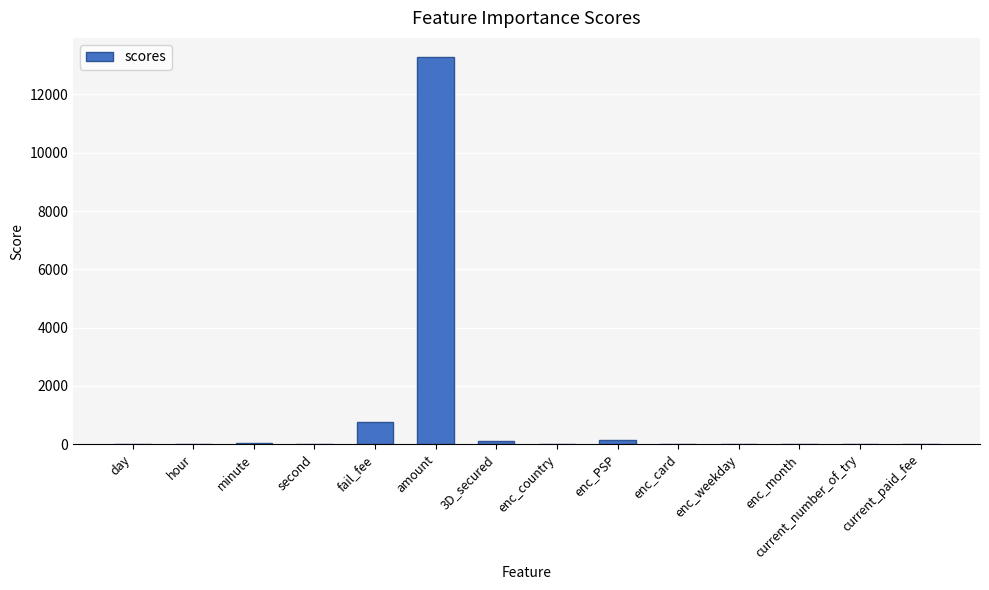

At which category does the chart reach its peak across all series?

amount